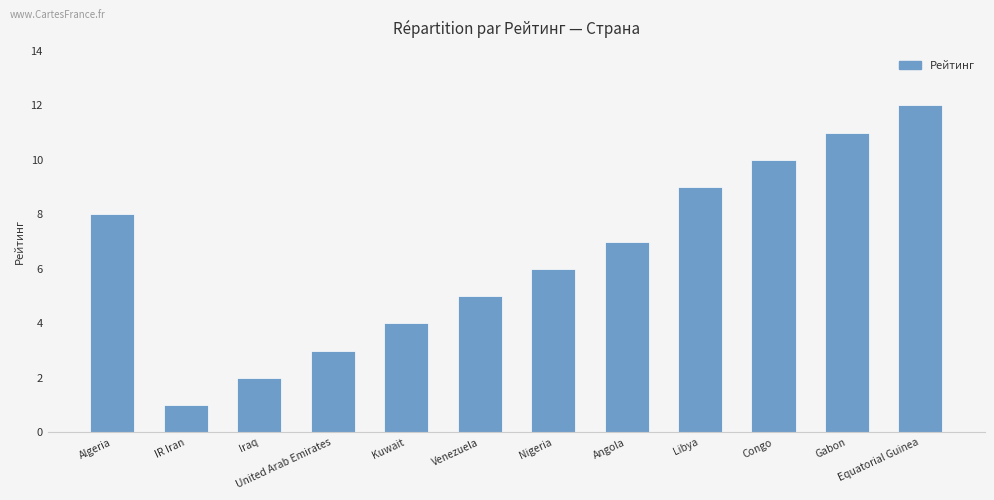

What position from the left is IR Iran?

2